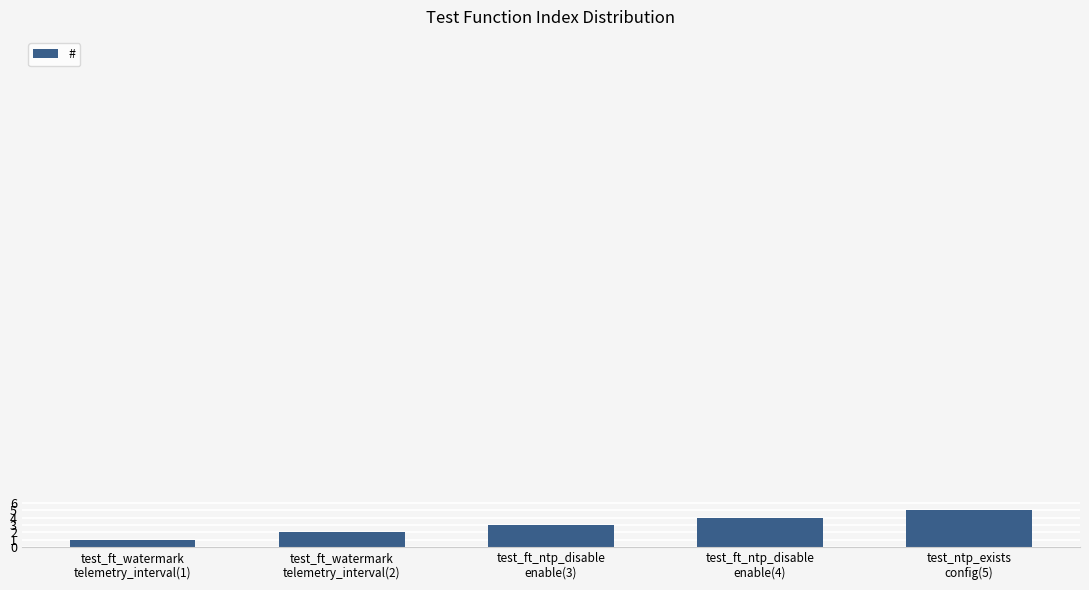

True or false: the data shows 2 at test_ft_watermark
telemetry_interval(2).

True